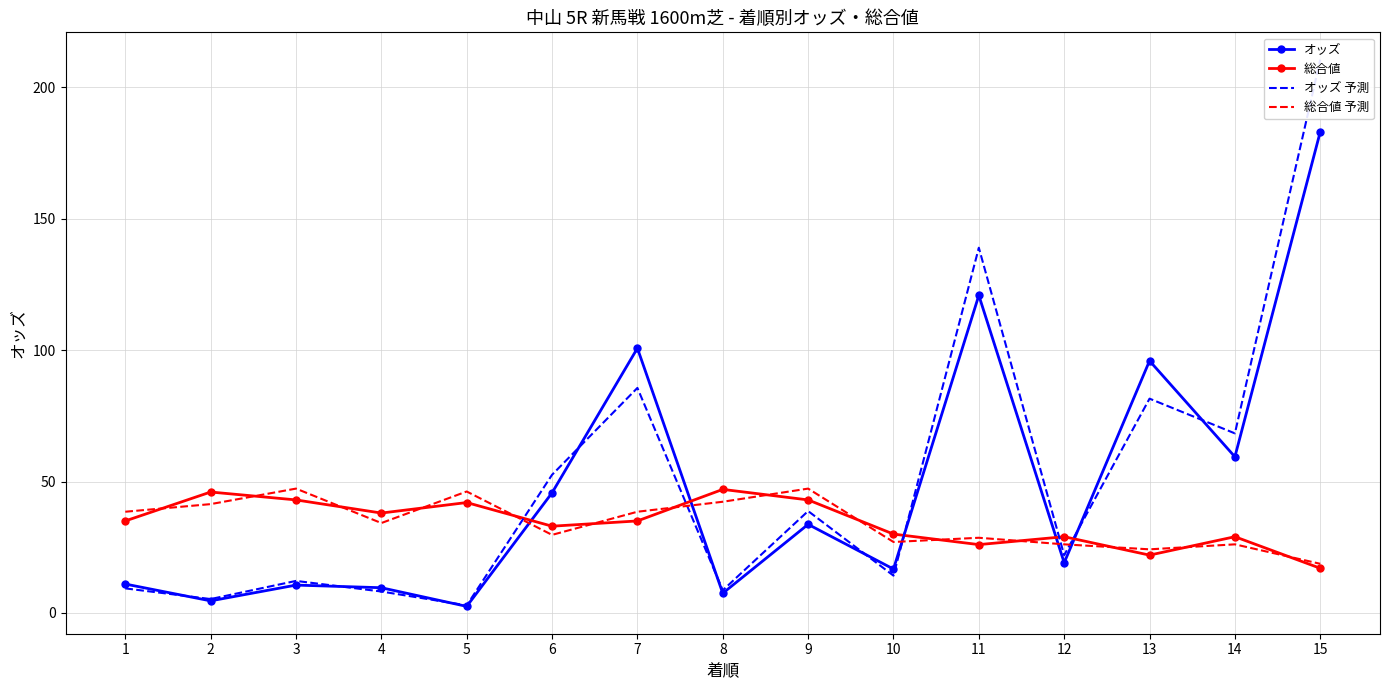

What is the maximum value shown in the chart?

210.4